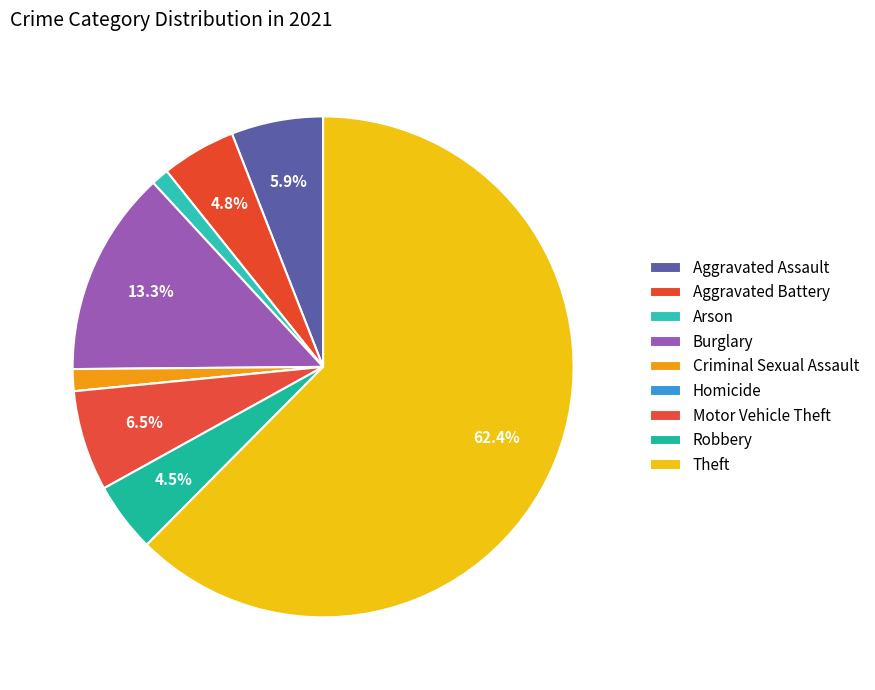

What is the smallest slice in the pie chart?

Homicide